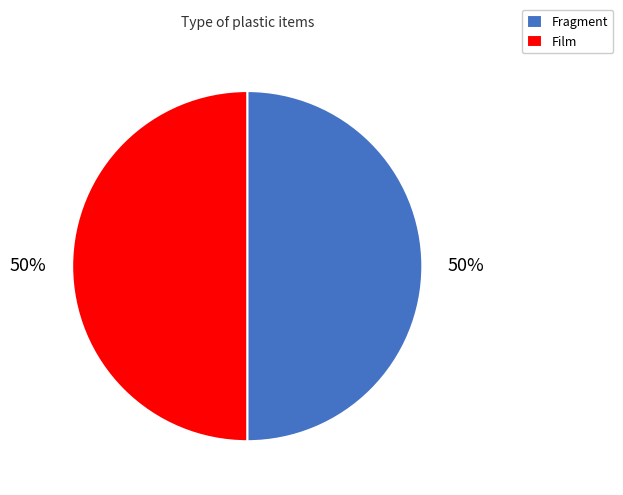

Is it true that Fragment is 58% of the pie?

False